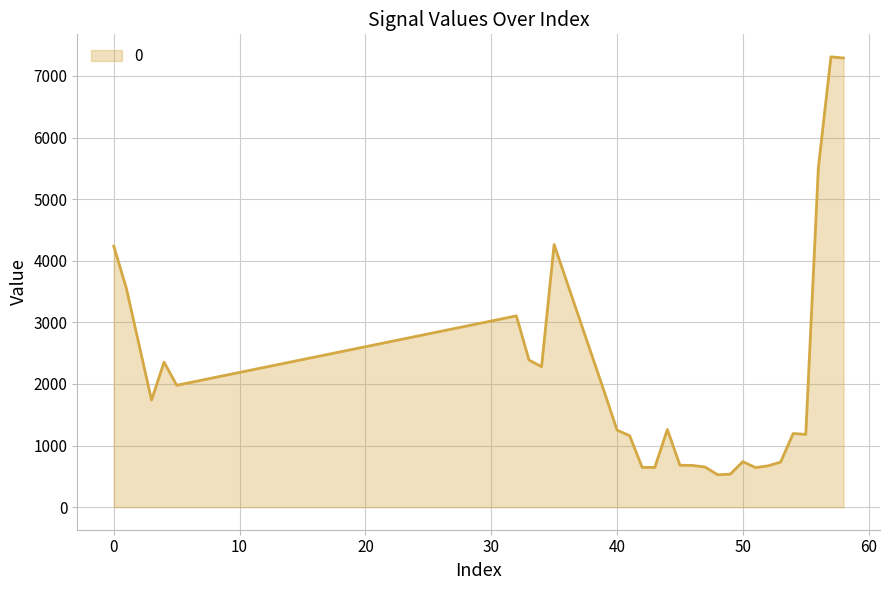

What is the difference between the maximum and minimum values?

6782.1